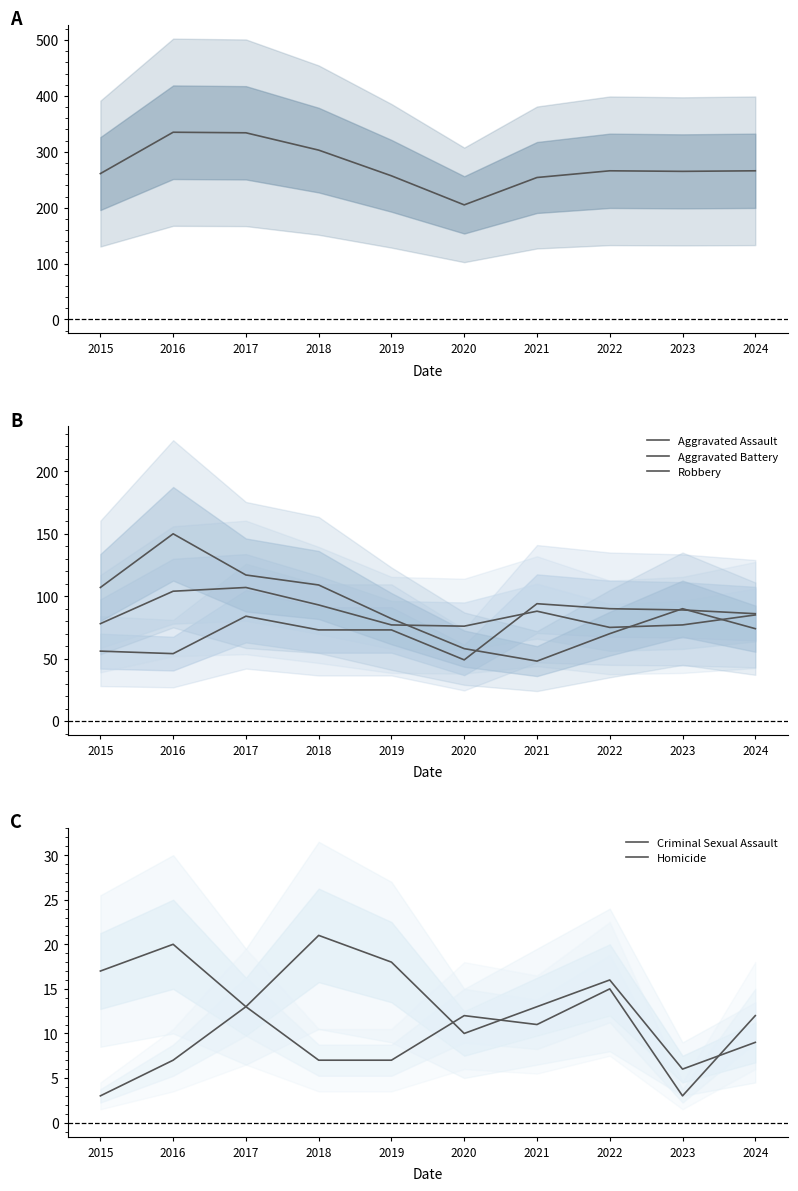

At which category does Criminal Sexual Assault reach its first local valley?

2017